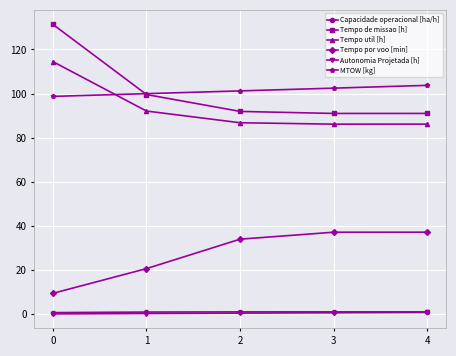

What is the difference between the maximum and minimum values in the MTOW [kg] series?

5.0